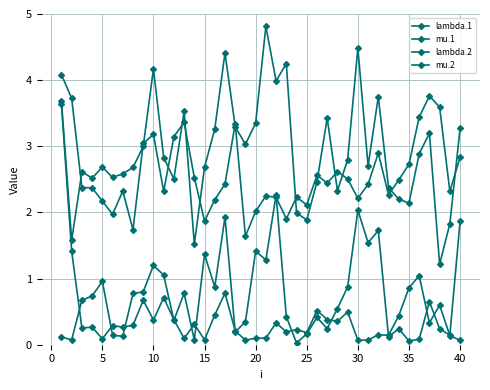

How many series are shown in this chart?

4